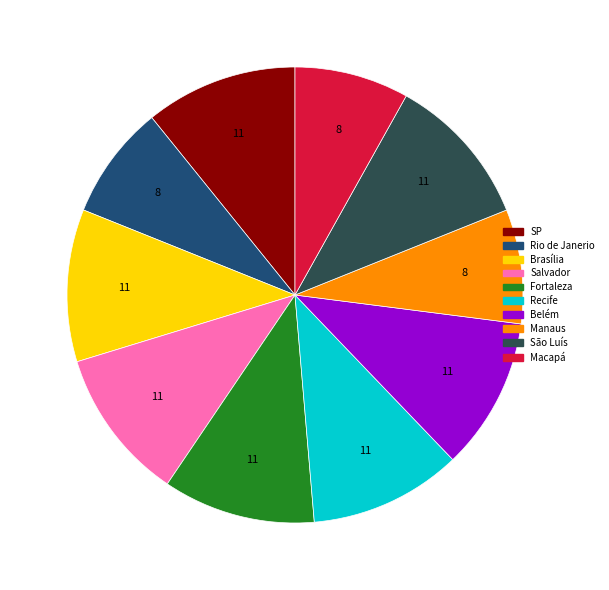

Between Belém and Macapá, which is larger?

Belém